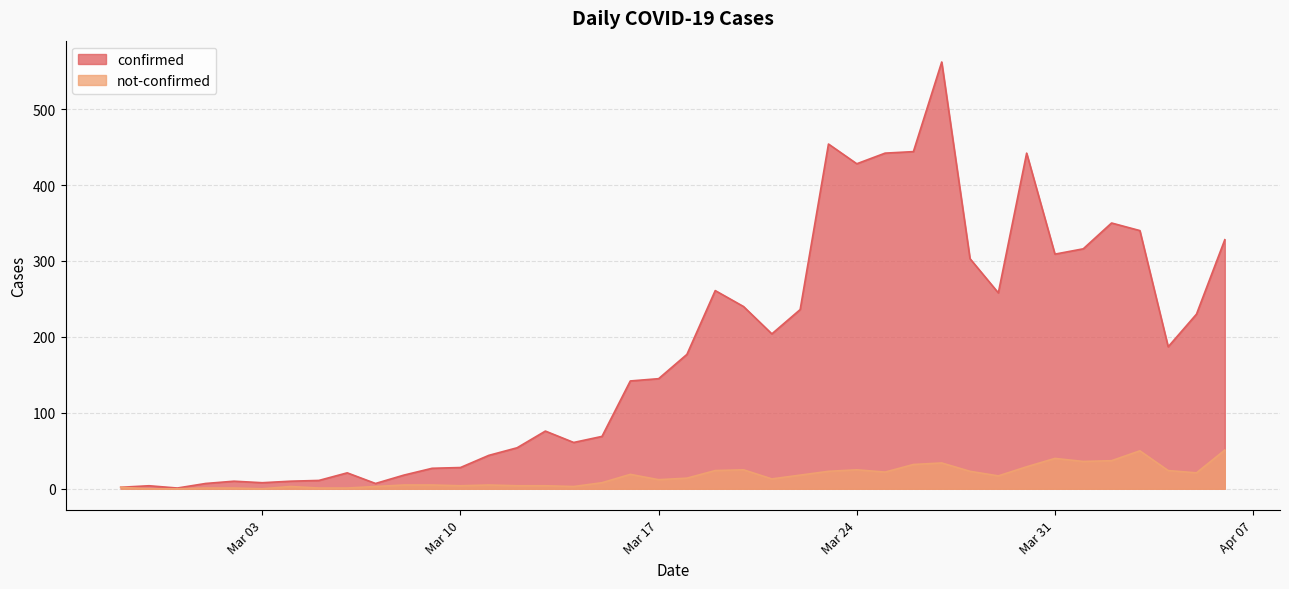

At which label is confirmed closest to 281?

2020-03-19